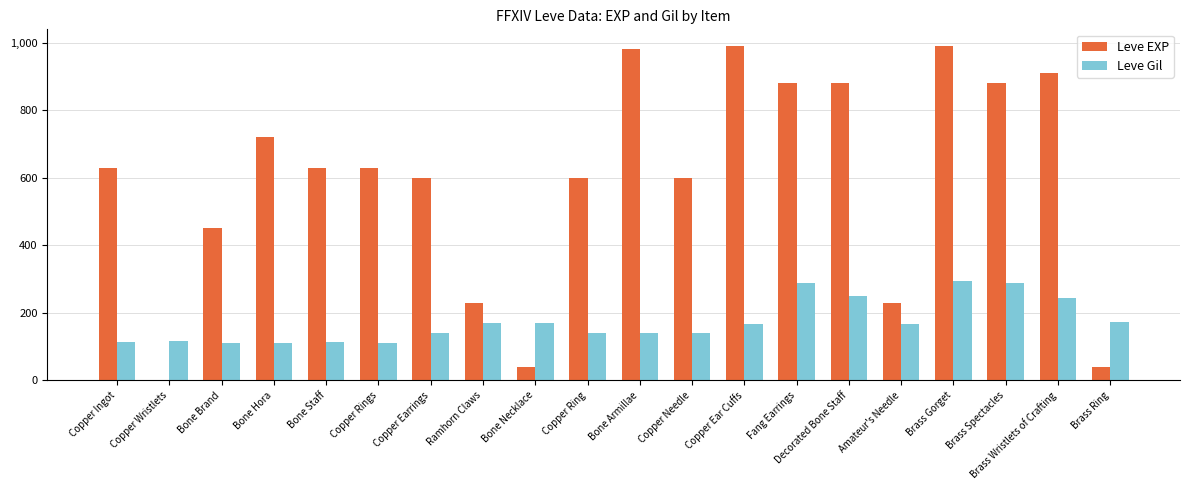

Are the bars horizontal?

No